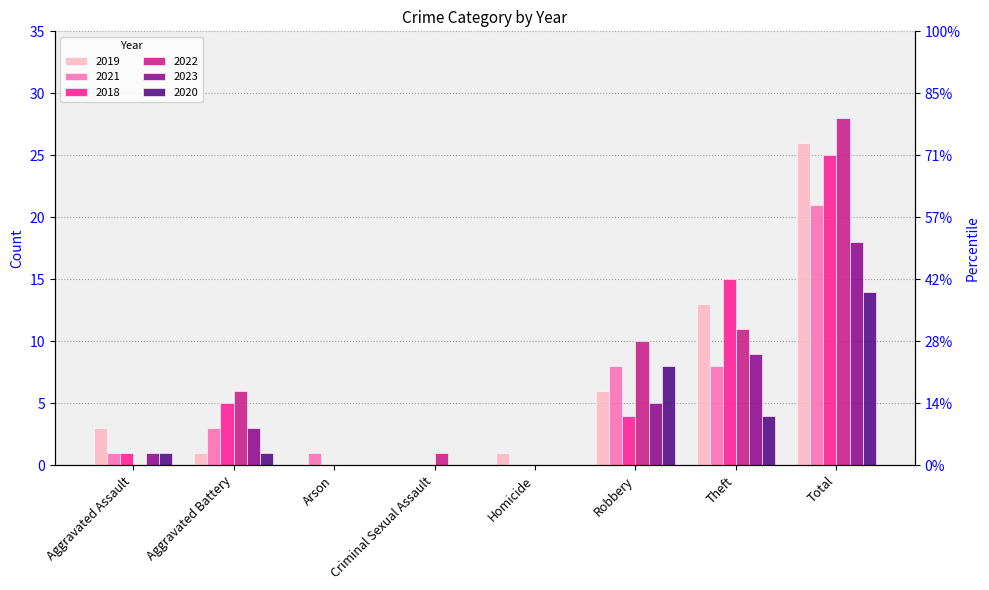

Are the bars grouped side by side (vs. stacked)?

Yes